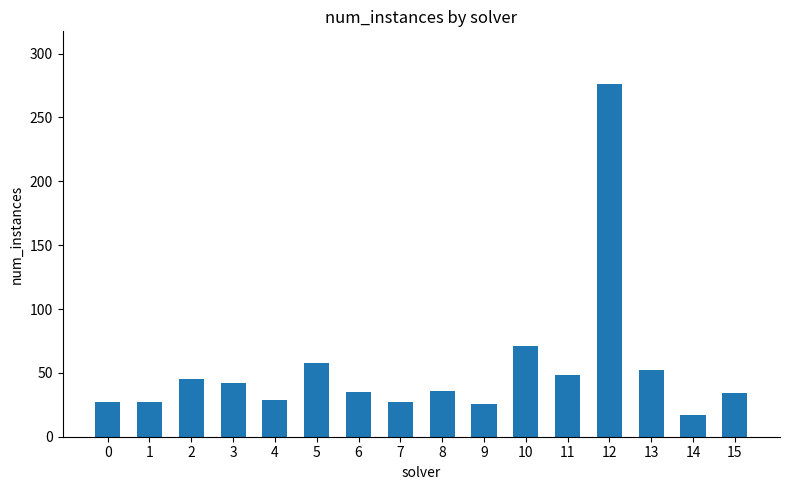

Is it true that the value at 13 is 52?

True